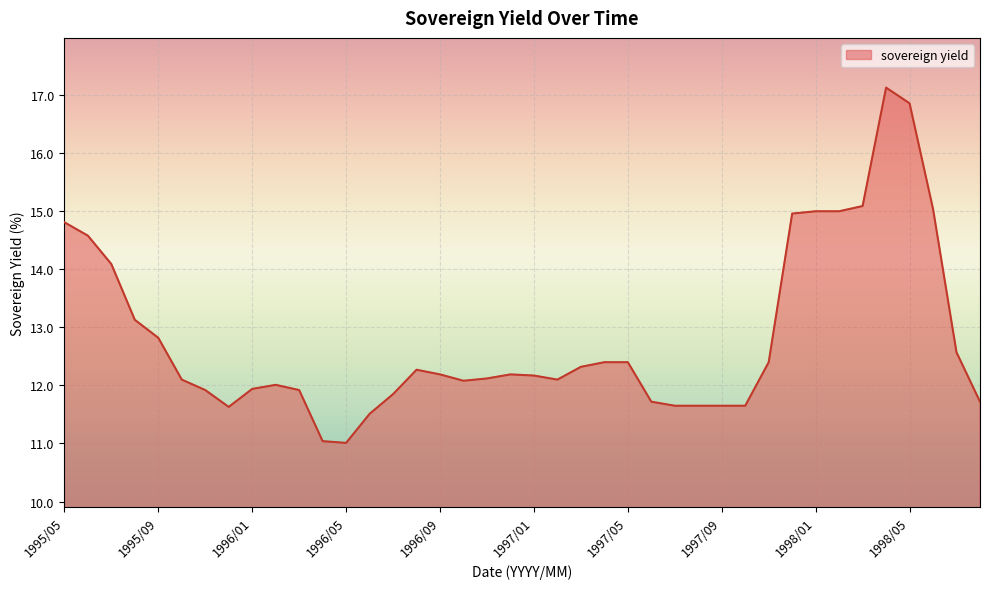

What is the difference between the maximum and minimum values?

6.1